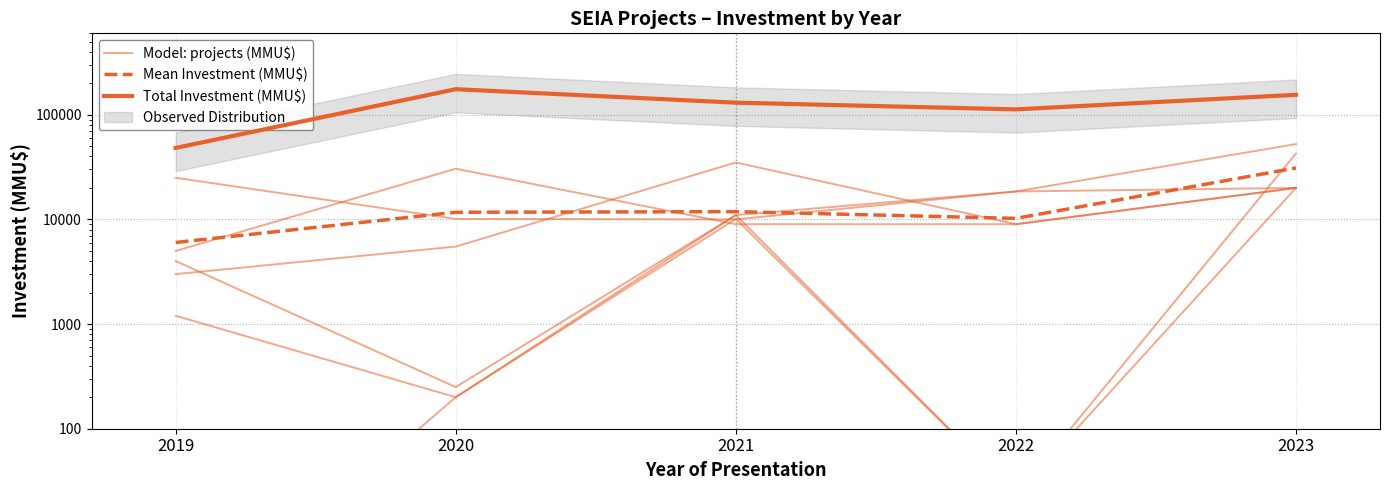

What is the value of the Model: projects (MMU$) point at the 5th from the left?

20000